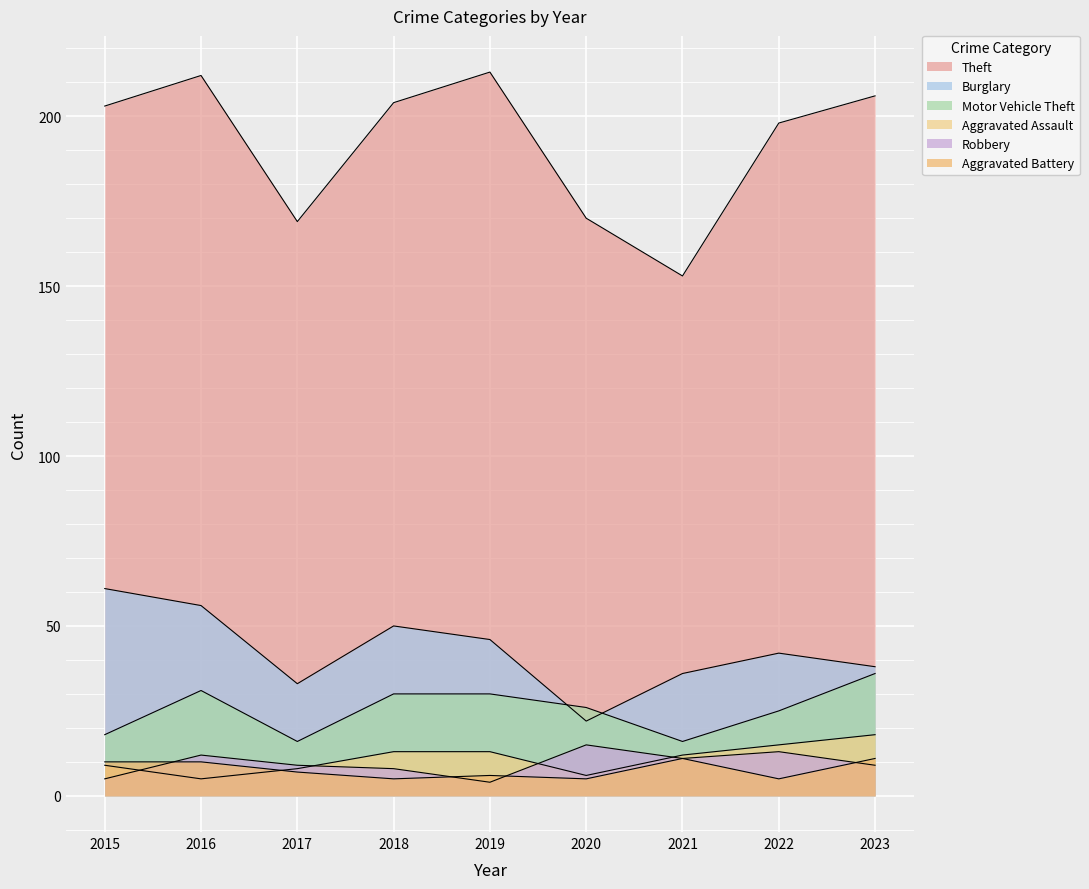

At which label does Robbery first exceed 9?

2016